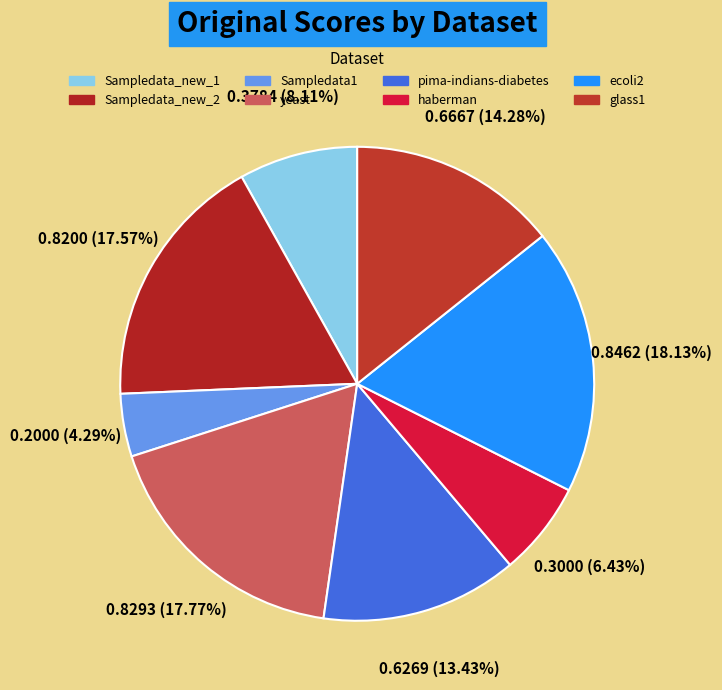

True or false: haberman accounts for 15% of the total.

False